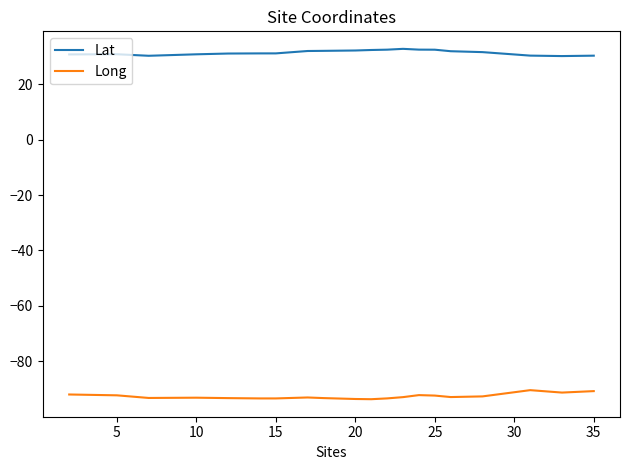

What is the smallest value displayed?

-93.7